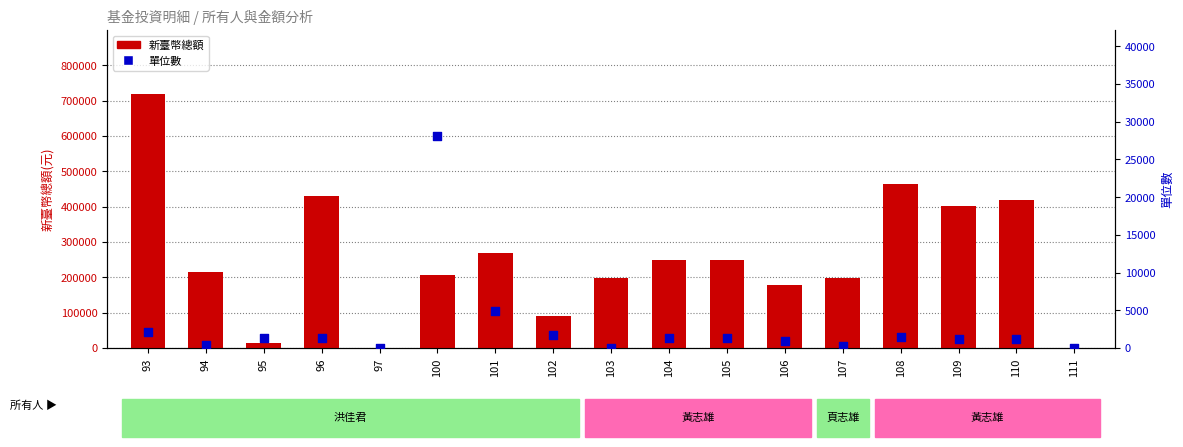

Is the value of 單位數 at 110 greater than the value of 新臺幣總額 at 97?

Yes